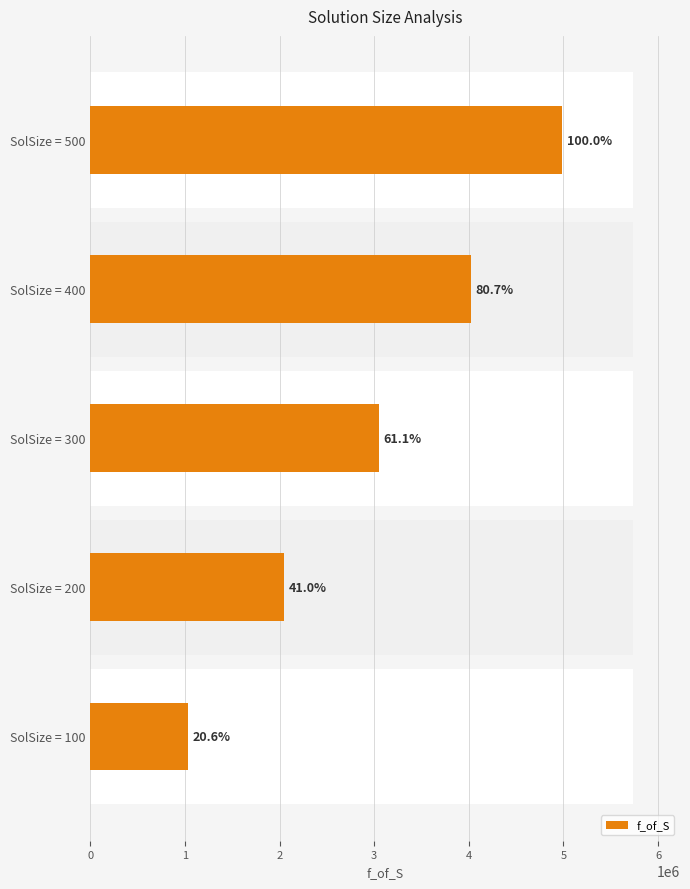

How many bars are there in total?

5